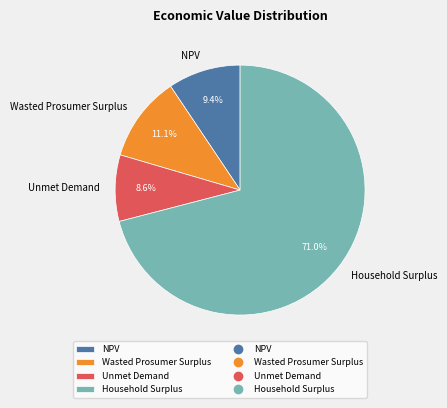

True or false: NPV accounts for 9% of the total.

True